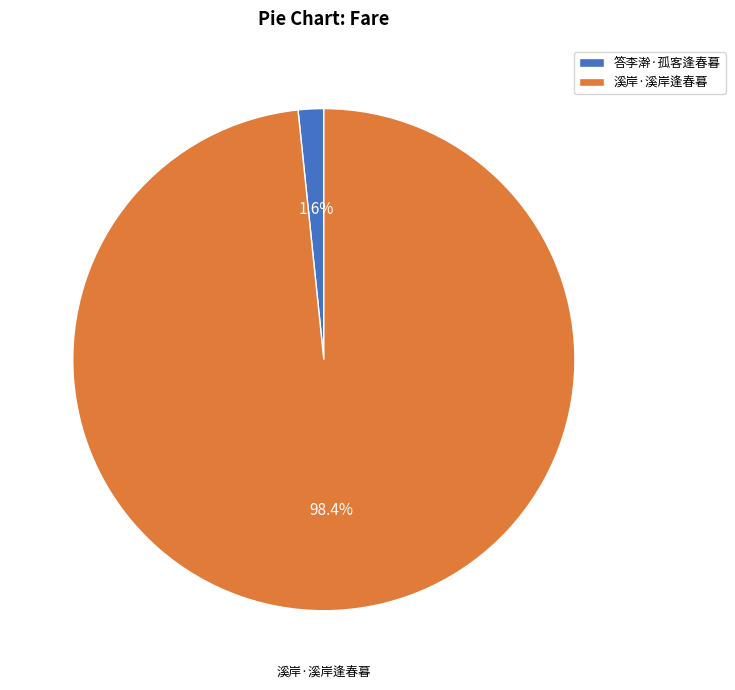

Rank the categories by value from highest to lowest.

溪岸·溪岸逢春暮, 答李澣·孤客逢春暮